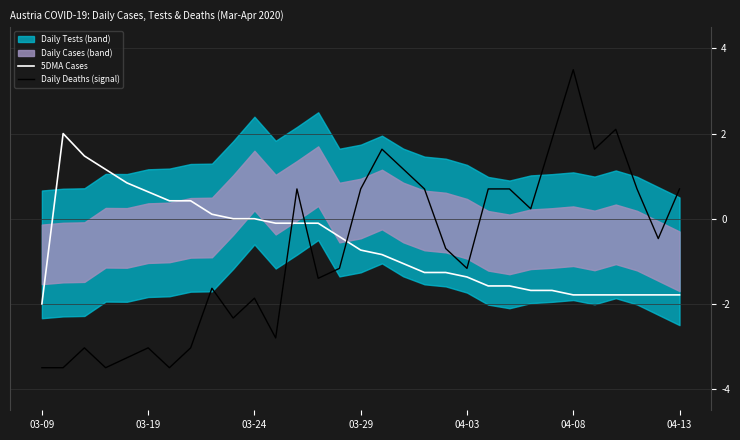

After their last crossing, which series has the higher values: 5DMA Cases or Daily Deaths (signal)?

Daily Deaths (signal)